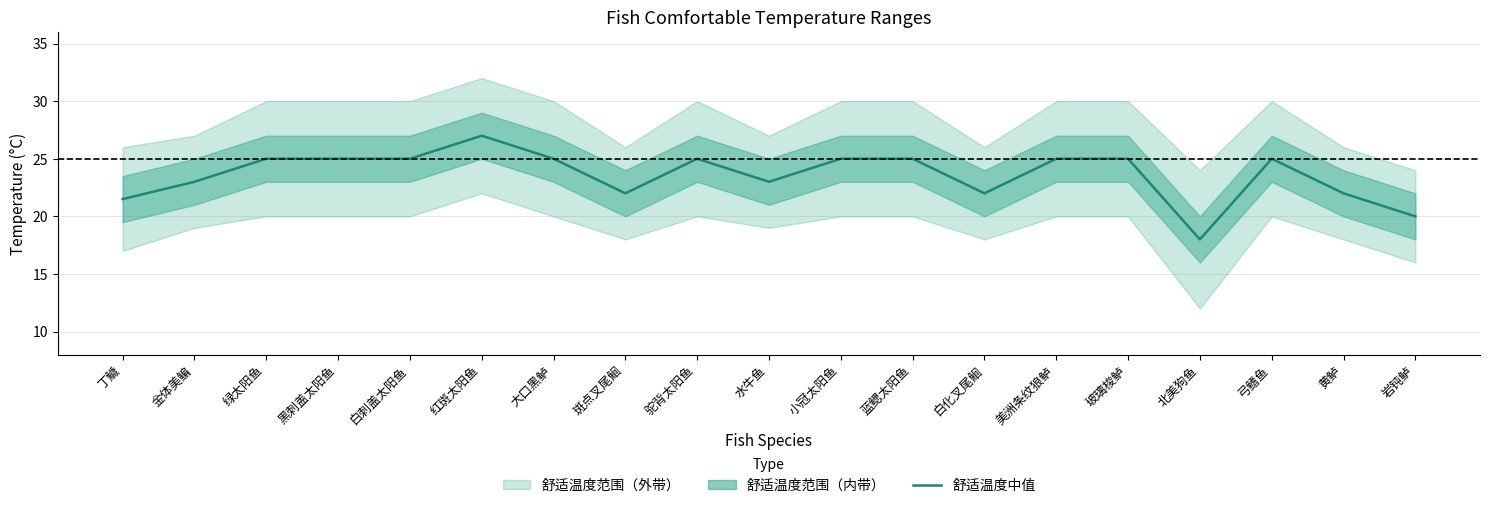

What is the value of the 19th point from the left?

20.0